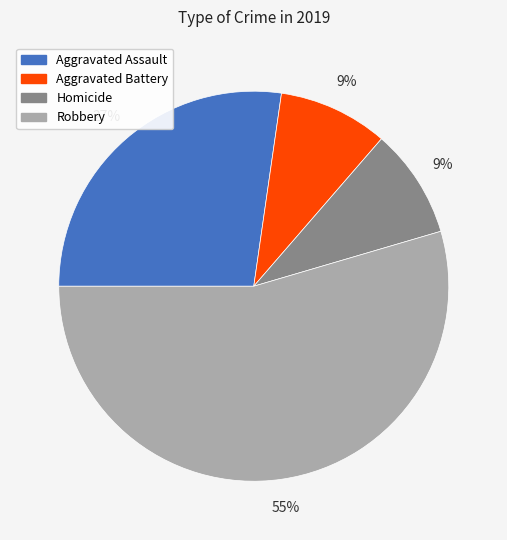

What is the largest slice in the pie chart?

Robbery